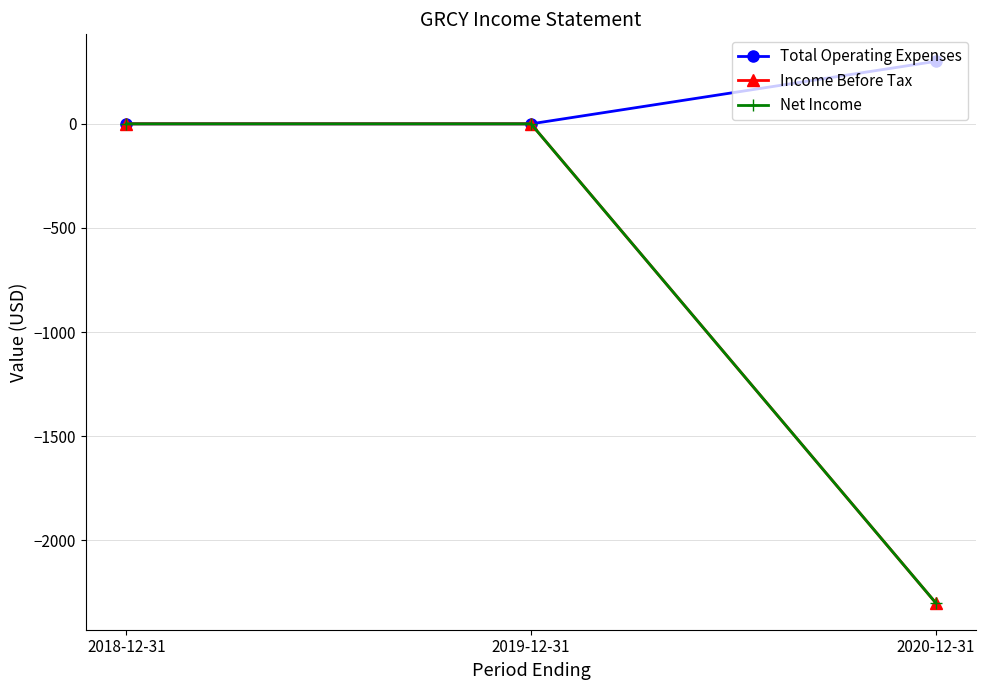

Is this an area chart (filled region under the line)?

No